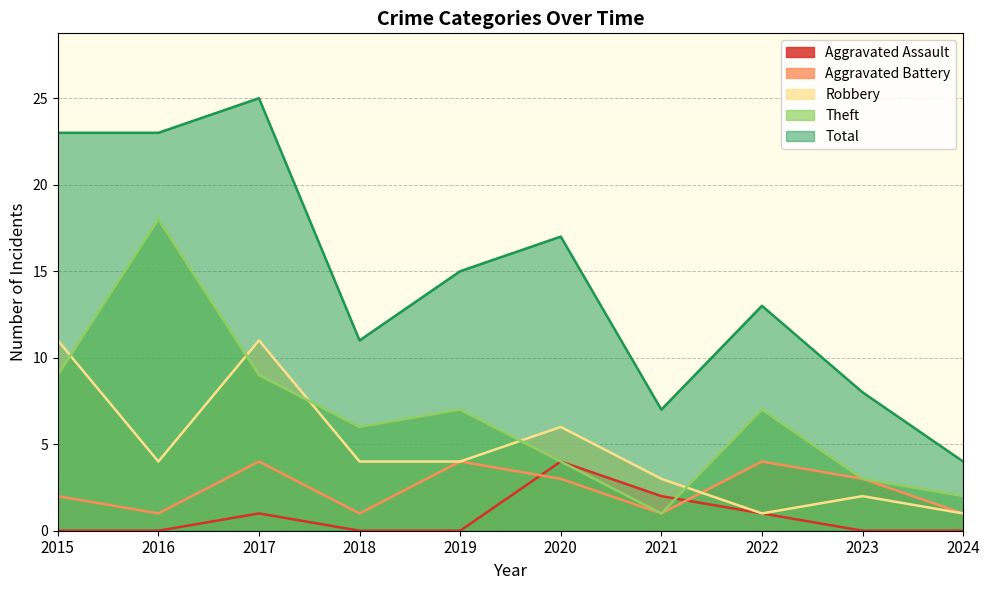

Which category has the lowest value in the Aggravated Battery series?

2016